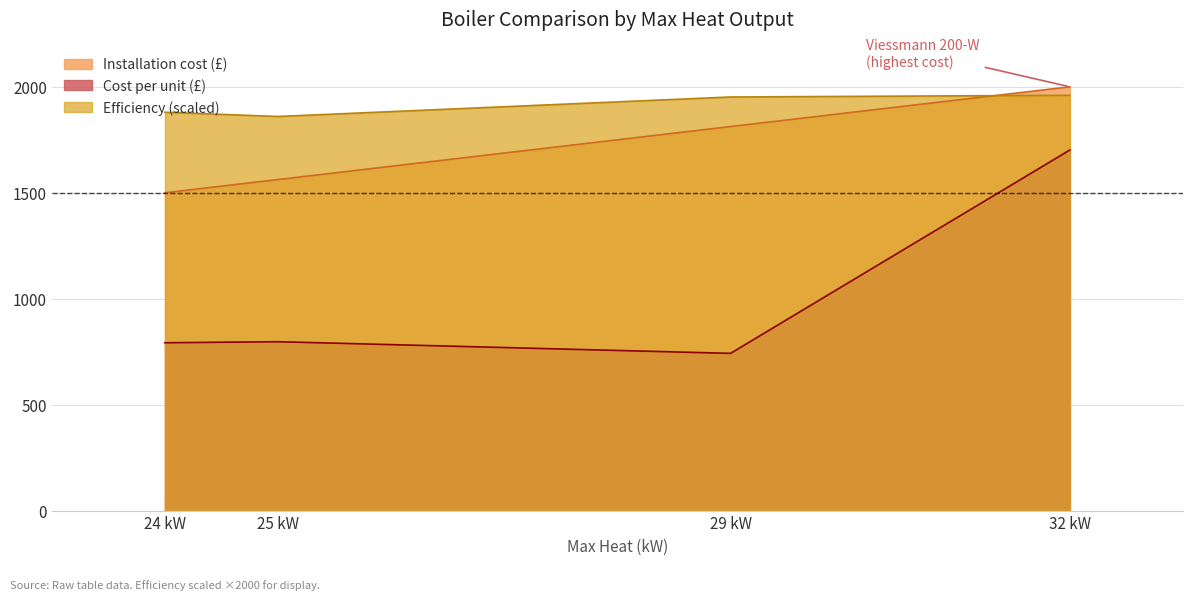

What is the minimum value for Cost per unit (£)?

742.0